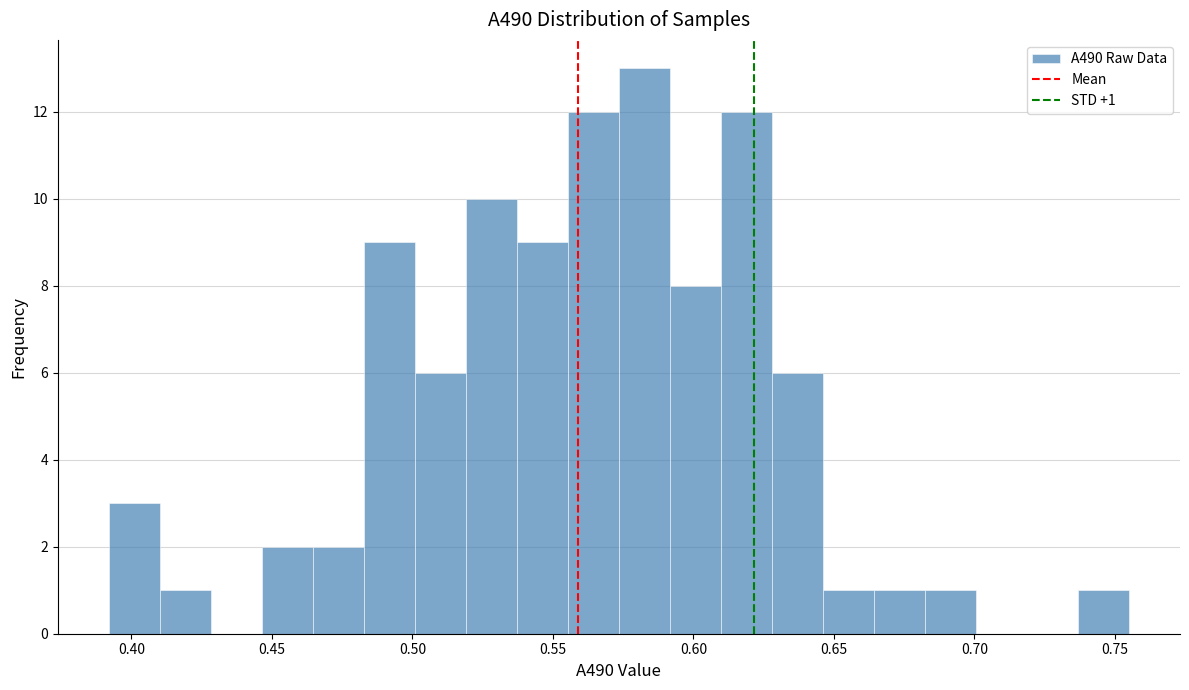

Around what value on the x-axis is the tallest bar? Give the approximate position of its centre, as read against the axis.

0.585